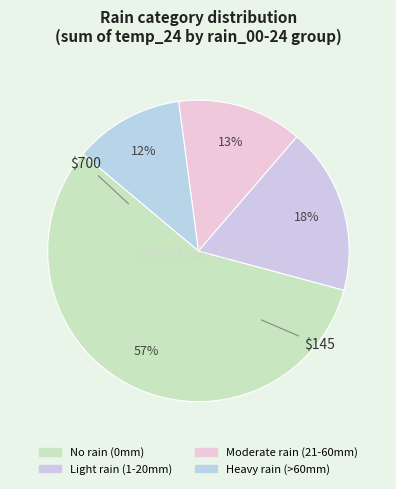

Count the number of slices in the pie.

4